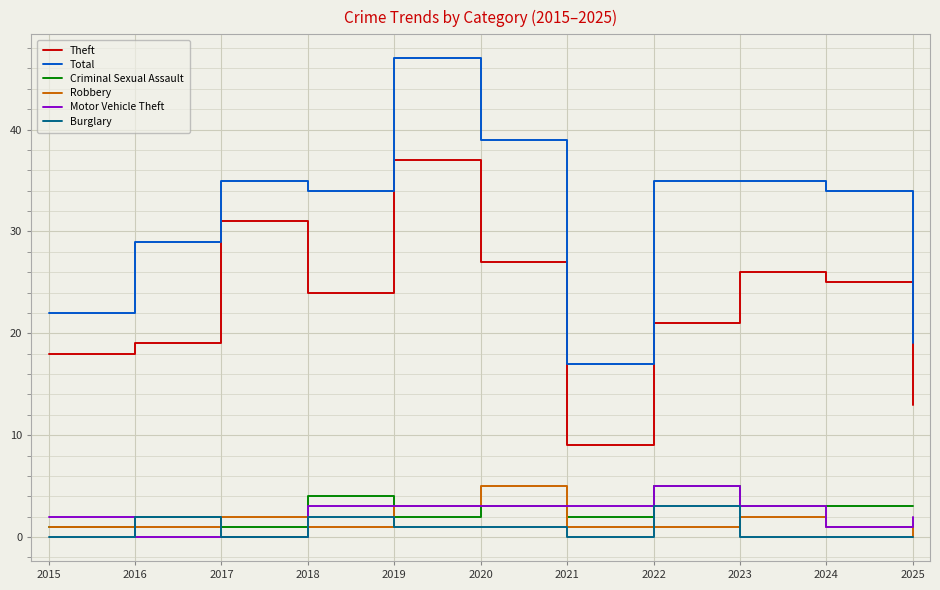

What is the difference between the maximum and second lowest values in the Robbery series?

4